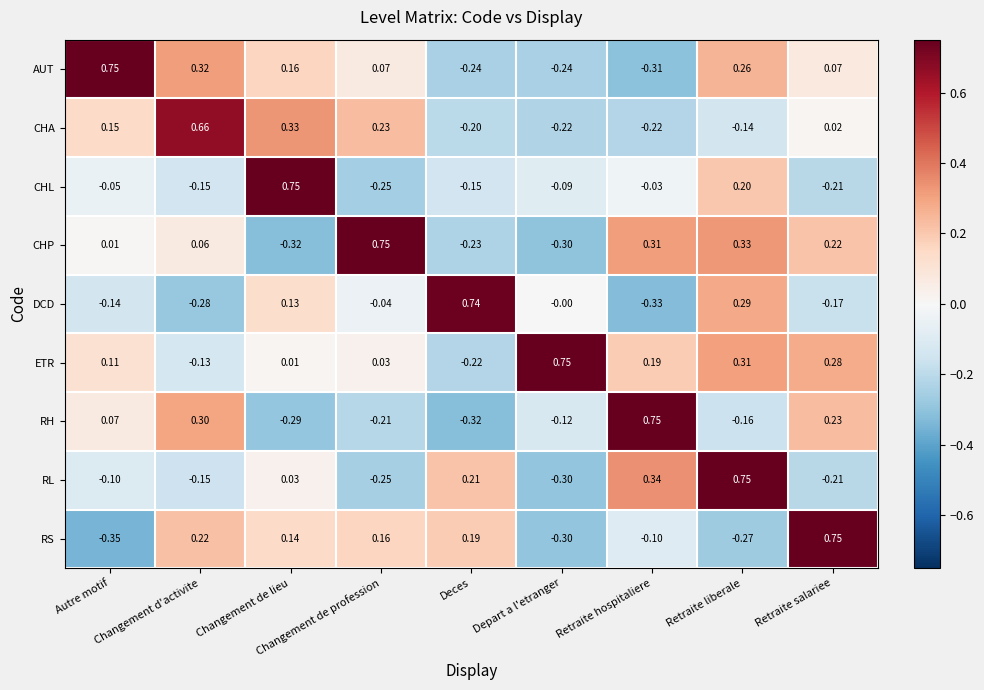

Which series has the largest total across all categories?

ETR